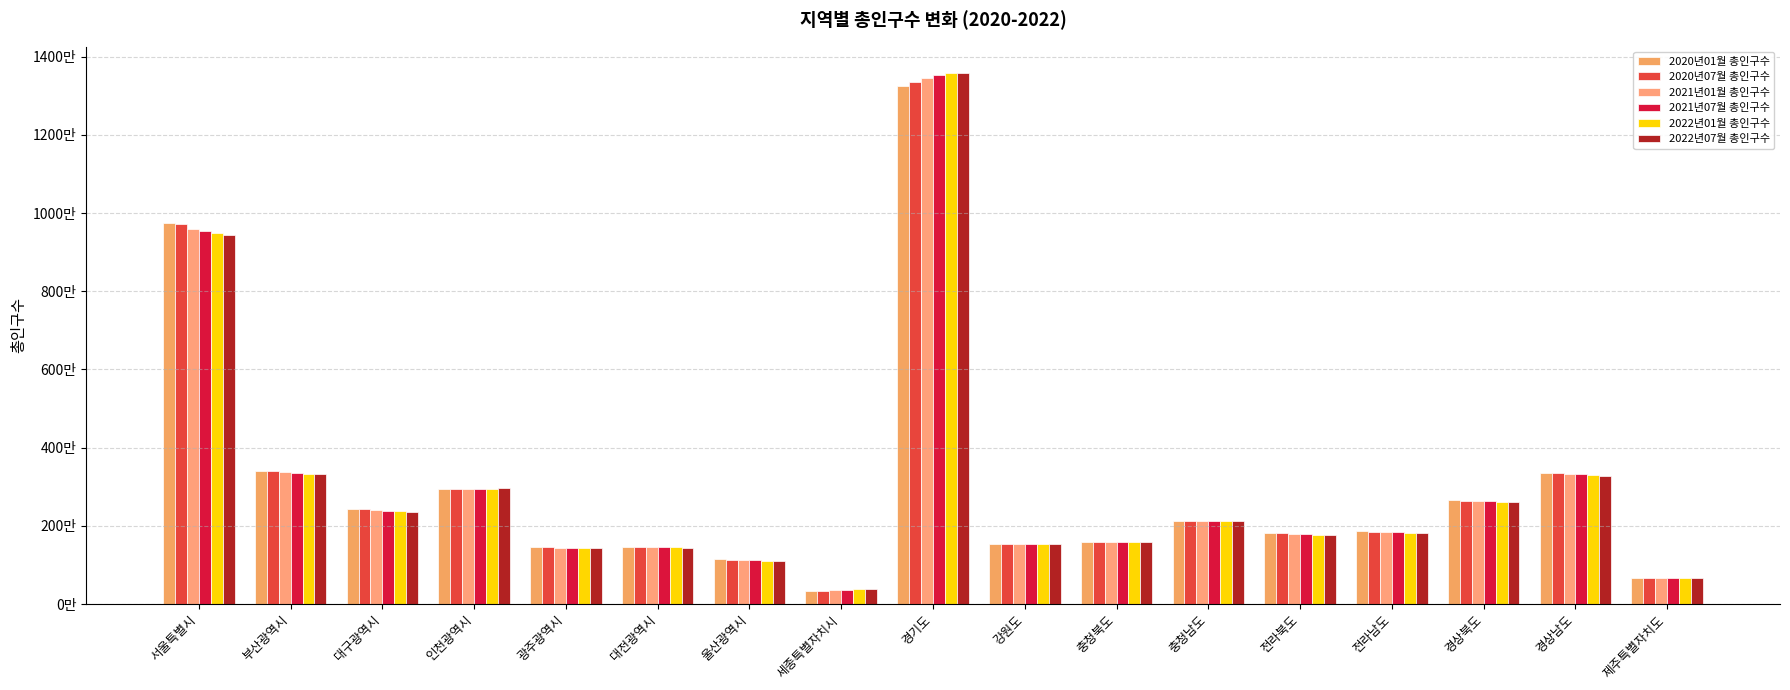

What are all the series names shown in the legend?

2020년01월 총인구수, 2020년07월 총인구수, 2021년01월 총인구수, 2021년07월 총인구수, 2022년01월 총인구수, 2022년07월 총인구수